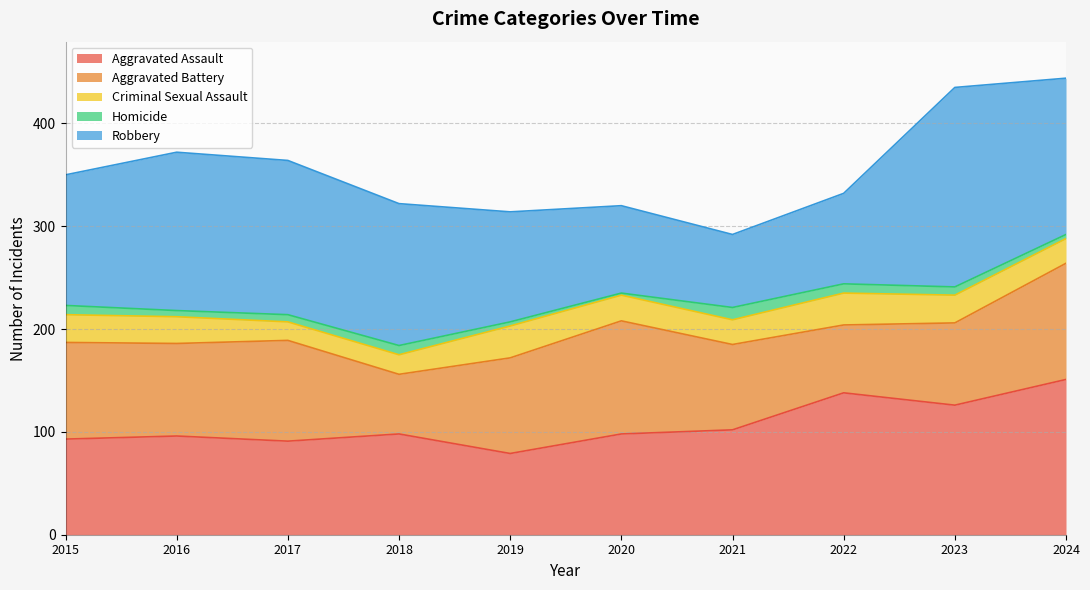

True or false: Homicide has more than 2 interior local peaks.

False